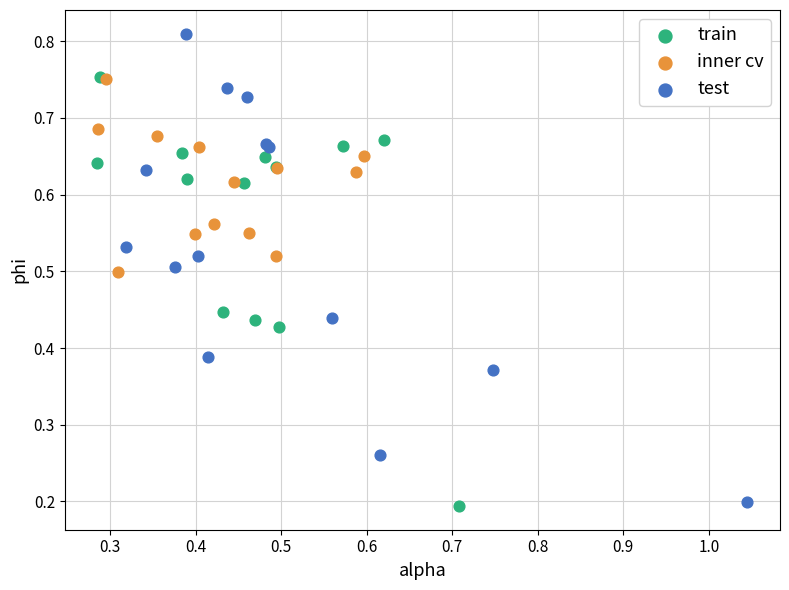

Which series reaches the maximum Y coordinate?

test